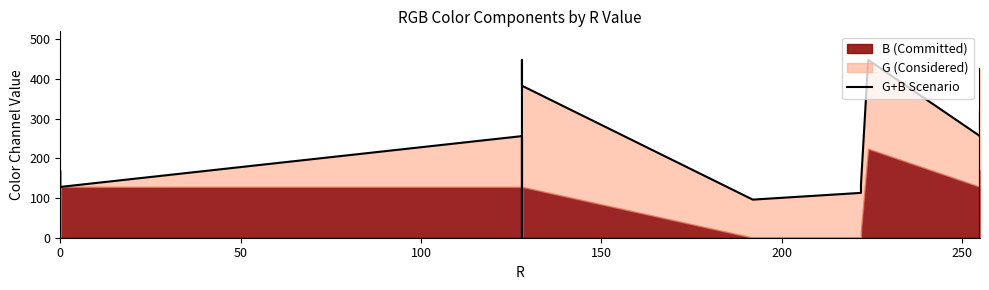

What is the label of the 3rd point from the left?

100